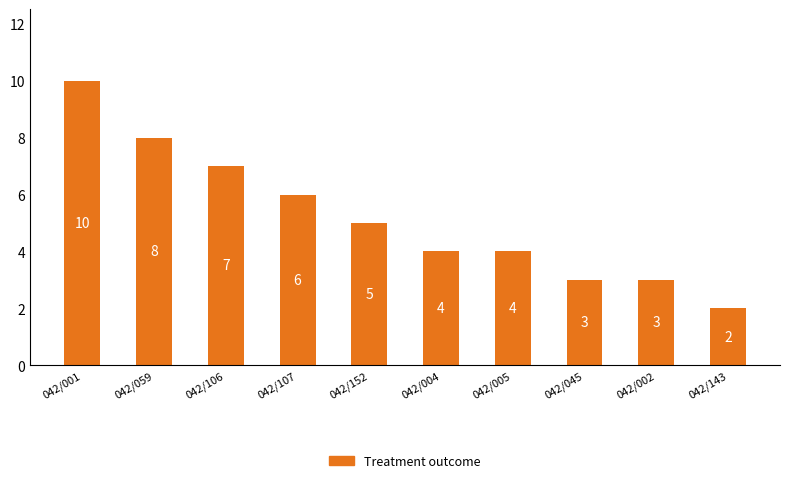

Approximately how many times larger is the value at 042/059 compared to 042/001?

0.8